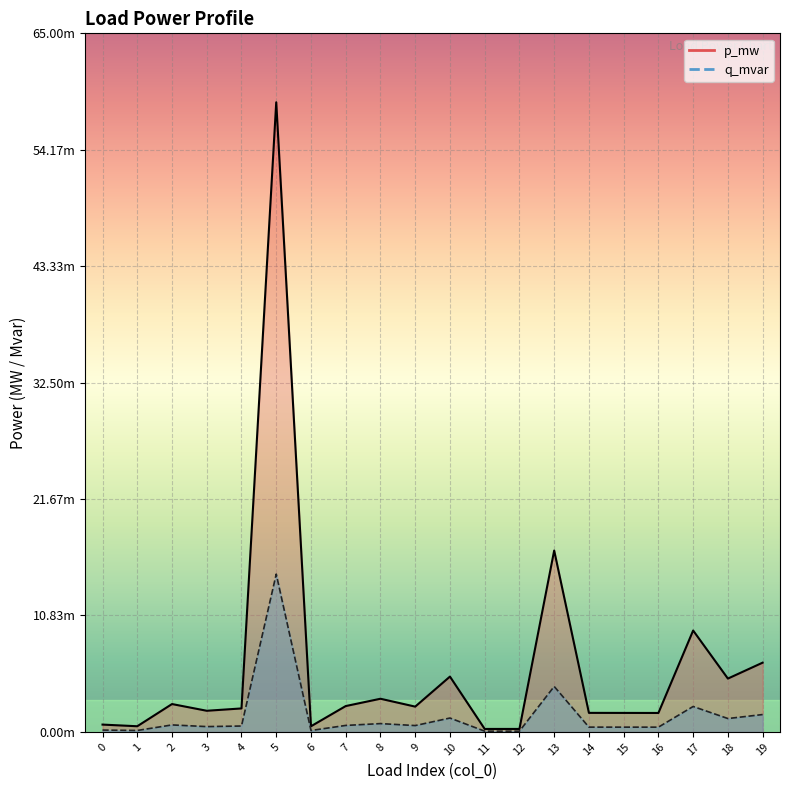

At 3, list the series in order from largest to smallest.

p_mw line, q_mvar line